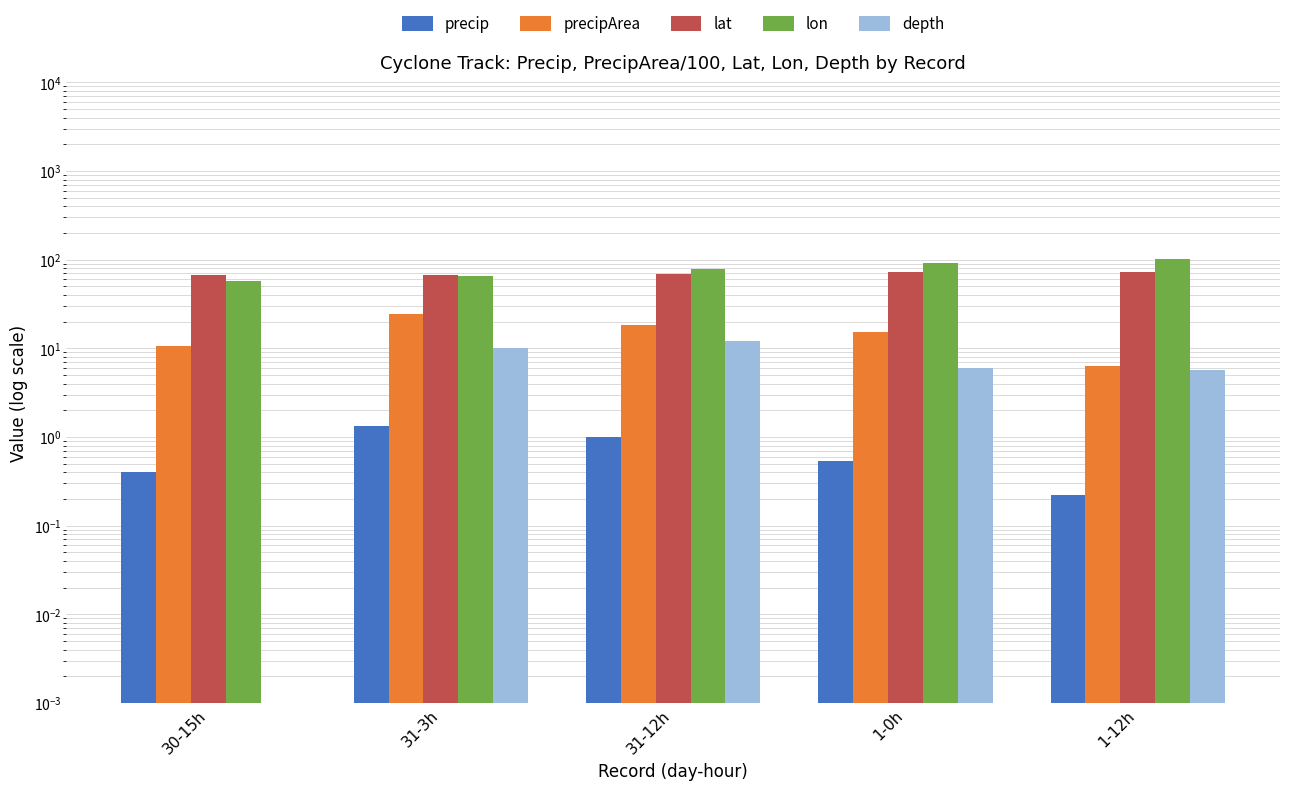

How many distinct data groups are displayed?

5